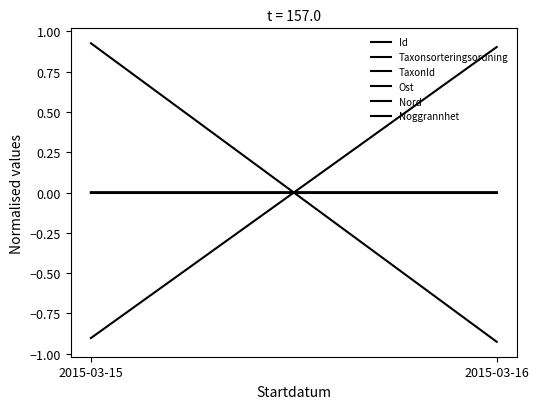

Reading left to right, list all the values displayed in this chart.

Id: 2015-03-15=-0.0	2015-03-16=0.0
Taxonsorteringsordning: 2015-03-15=-0.9	2015-03-16=0.9
TaxonId: 2015-03-15=0.9	2015-03-16=-0.9
Ost: 2015-03-15=-0.0	2015-03-16=0.0
Nord: 2015-03-15=-0.0	2015-03-16=0.0
Noggrannhet: 2015-03-15=0.0	2015-03-16=0.0